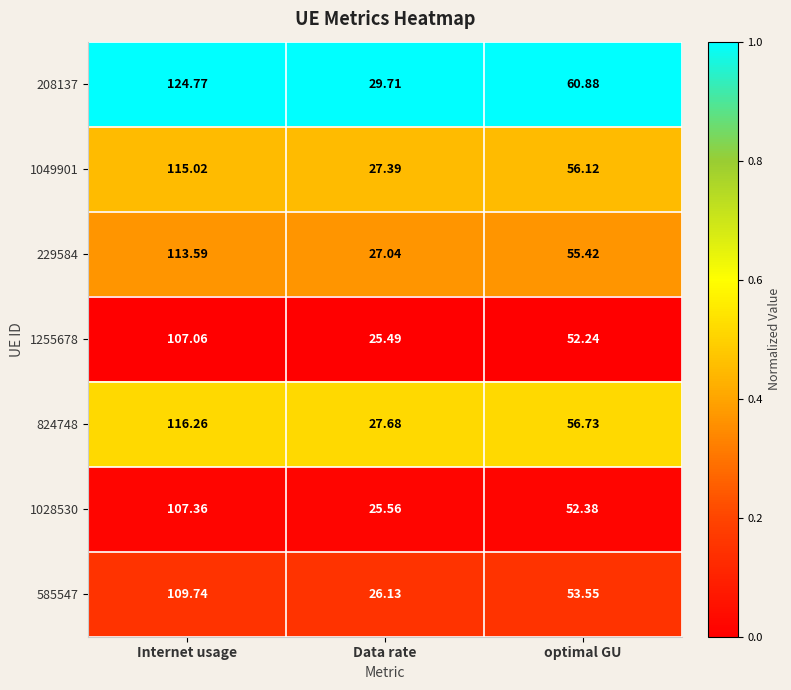

At which category does the chart reach its peak across all series?

Internet usage